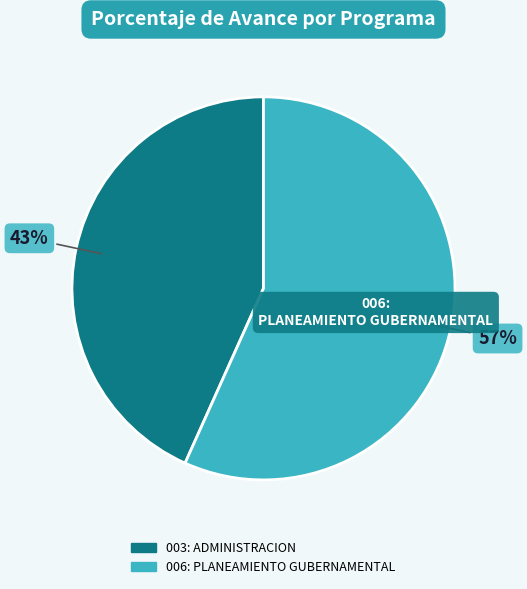

To the nearest percent, what is the average slice percentage?

50%